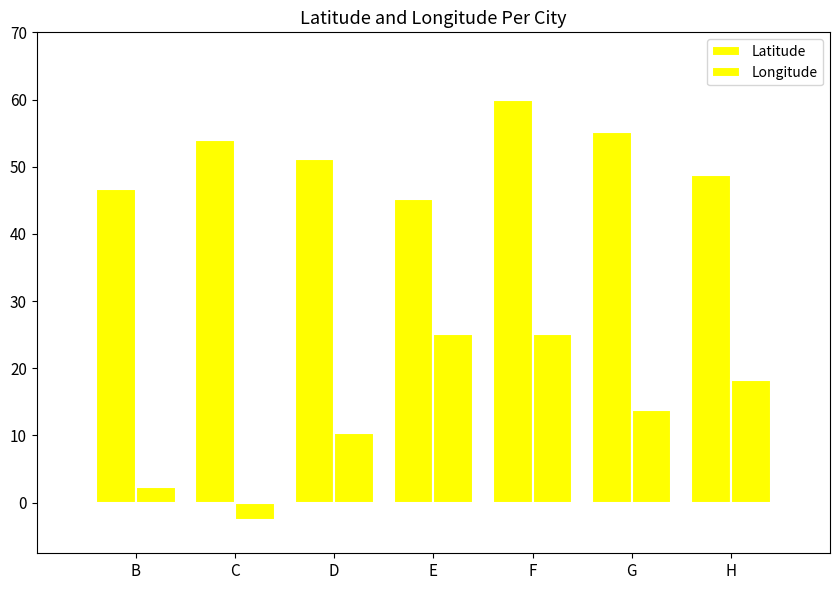

At C, list the series in order from largest to smallest.

Latitude, Longitude